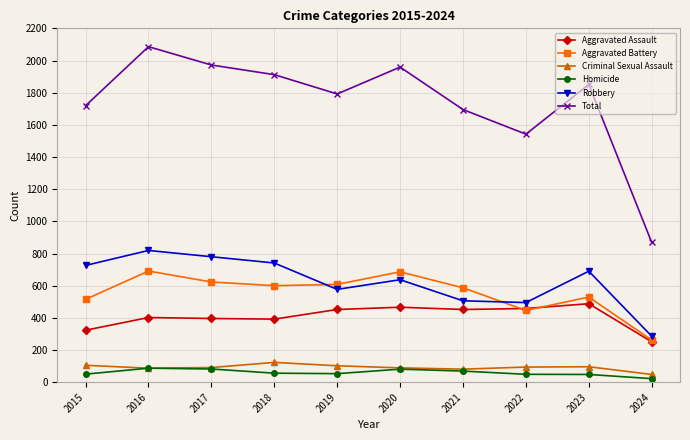

Which series has the largest total across all categories?

Total